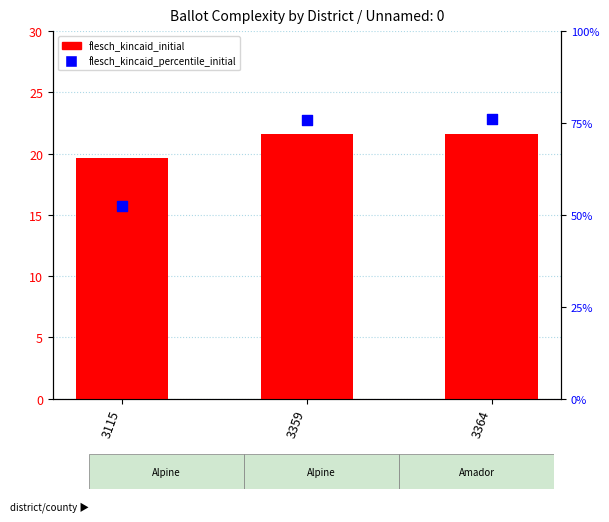

Which series has the largest total across all categories?

flesch_kincaid_initial